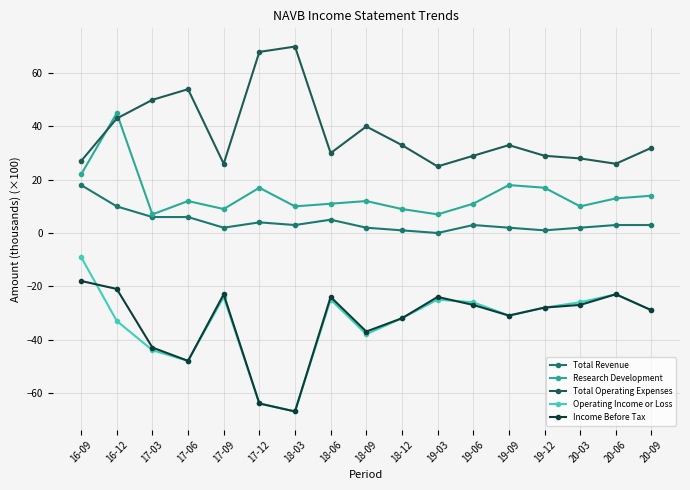

Where does the Income Before Tax series first go above -28?

16-09